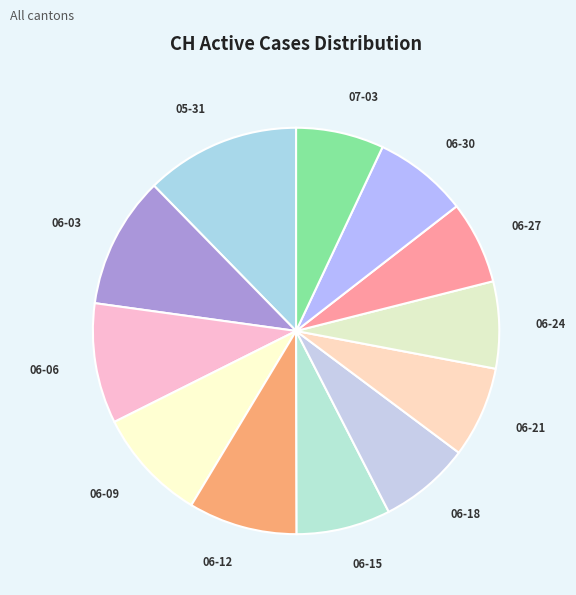

True or false: 06-03 accounts for 1% of the total.

False